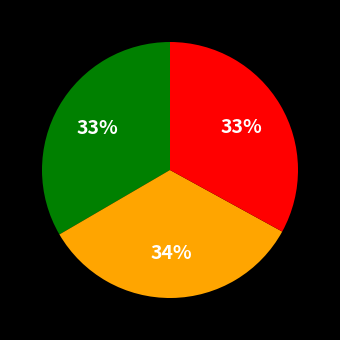

Is there a majority slice in this chart?

No